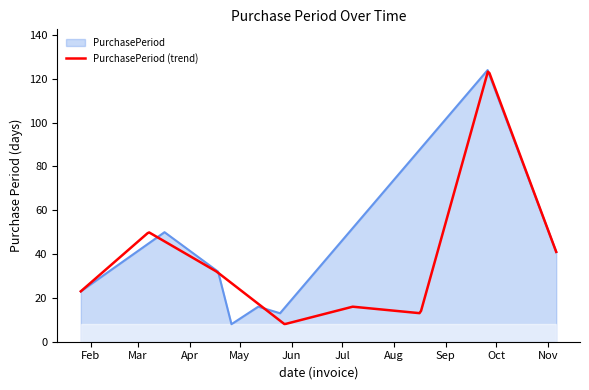

Rank the categories by value from lowest to highest.

2017-04-26, 2017-05-25, 2017-05-12, 2017-01-26, 2017-04-18, 2017-11-06, 2017-03-17, 2017-09-26